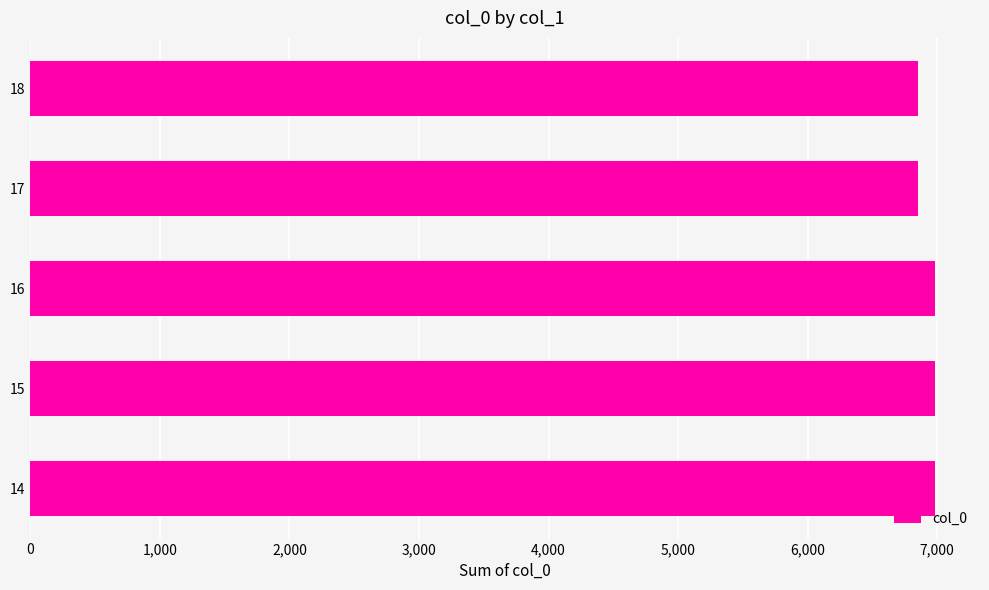

What is the average value?

6930